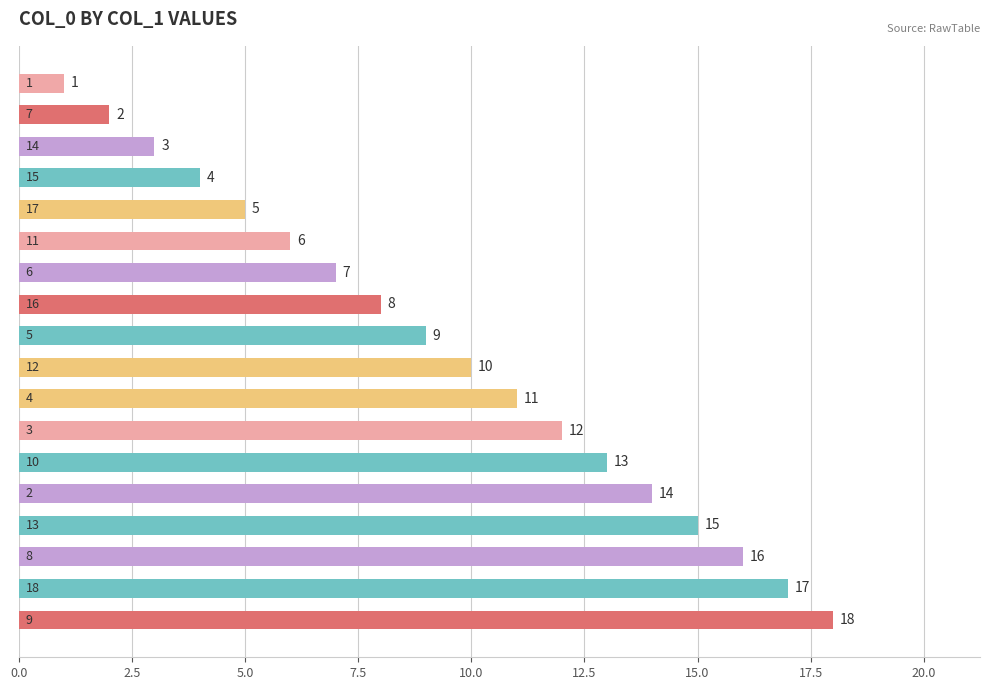

What is the difference between the second highest and minimum values?

16